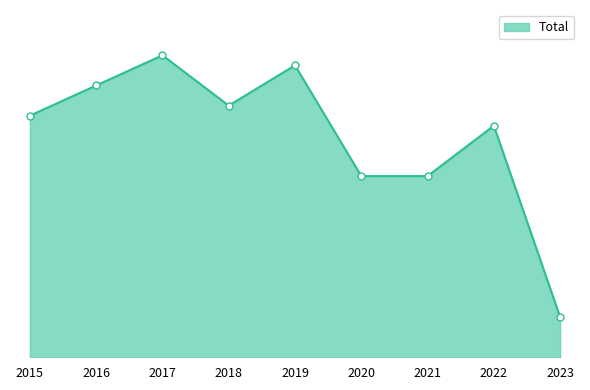

Does the chart display data point markers on the line(s)?

No